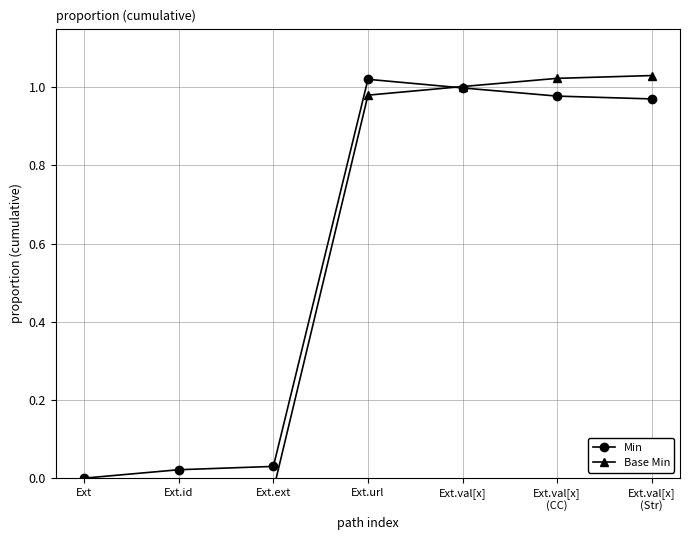

At which category does Base Min reach its first local valley?

Ext.ext